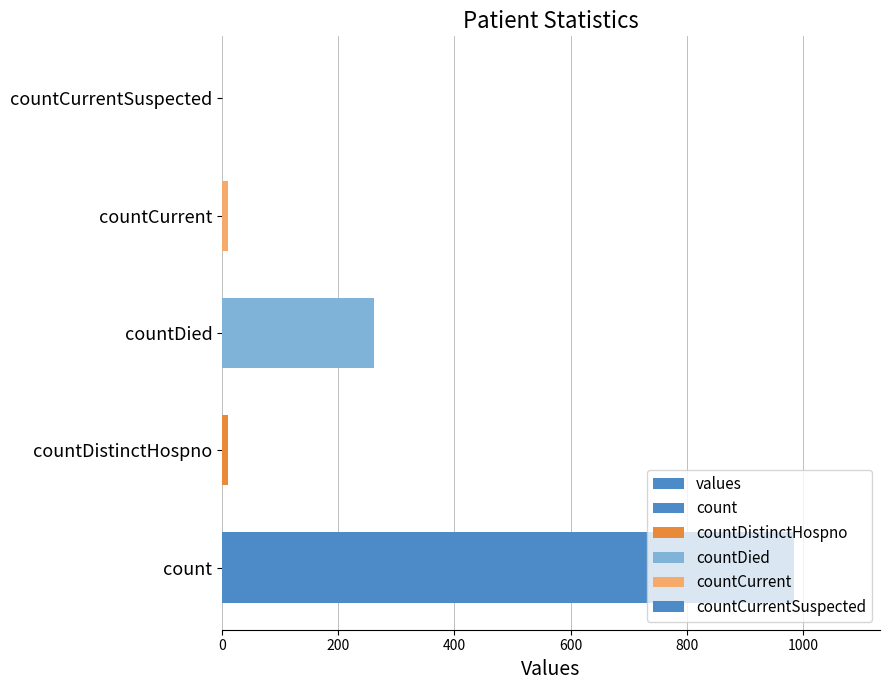

The chart shows a value of 663 at countCurrentSuspected. True or false?

False